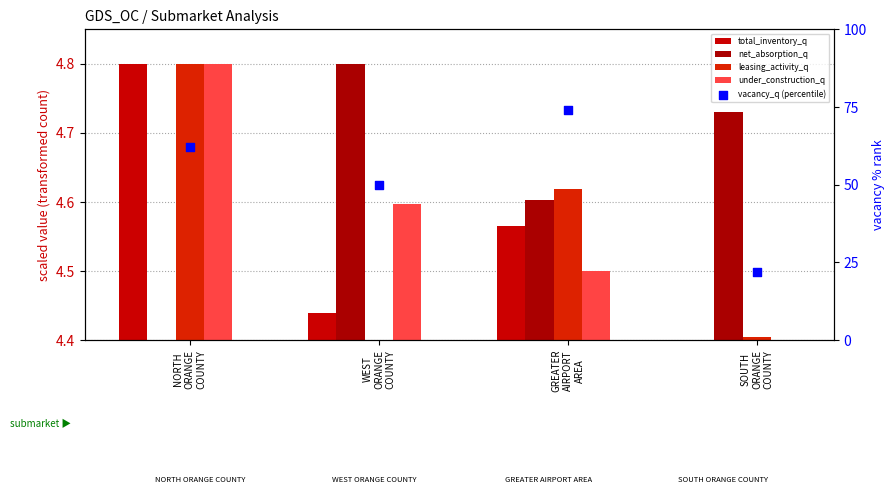

What are all the series names shown in the legend?

total_inventory_q, net_absorption_q, leasing_activity_q, under_construction_q, vacancy_q (percentile)